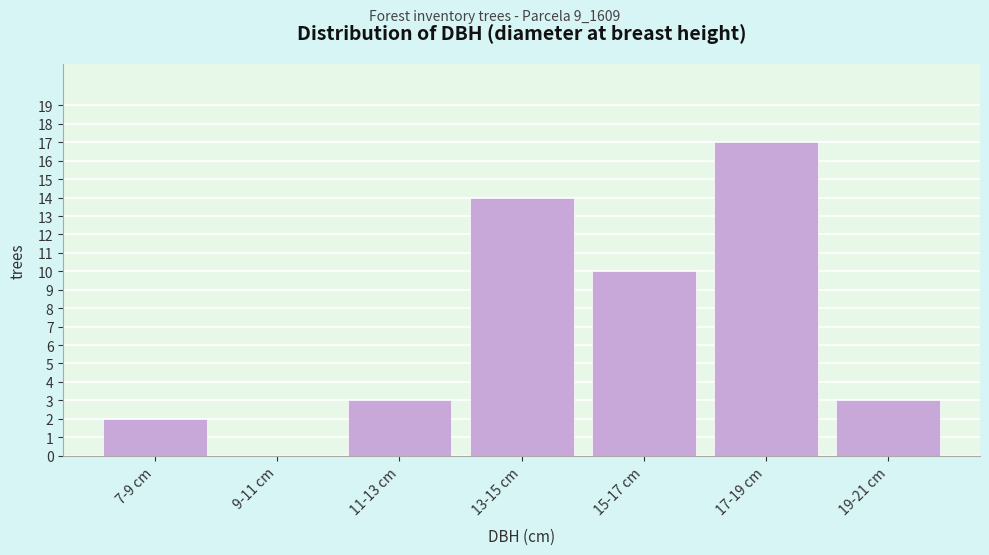

Reading left to right, transcribe all the data shown in this chart.

7-9 cm=2	9-11 cm=0	11-13 cm=3	13-15 cm=14	15-17 cm=10	17-19 cm=17	19-21 cm=3